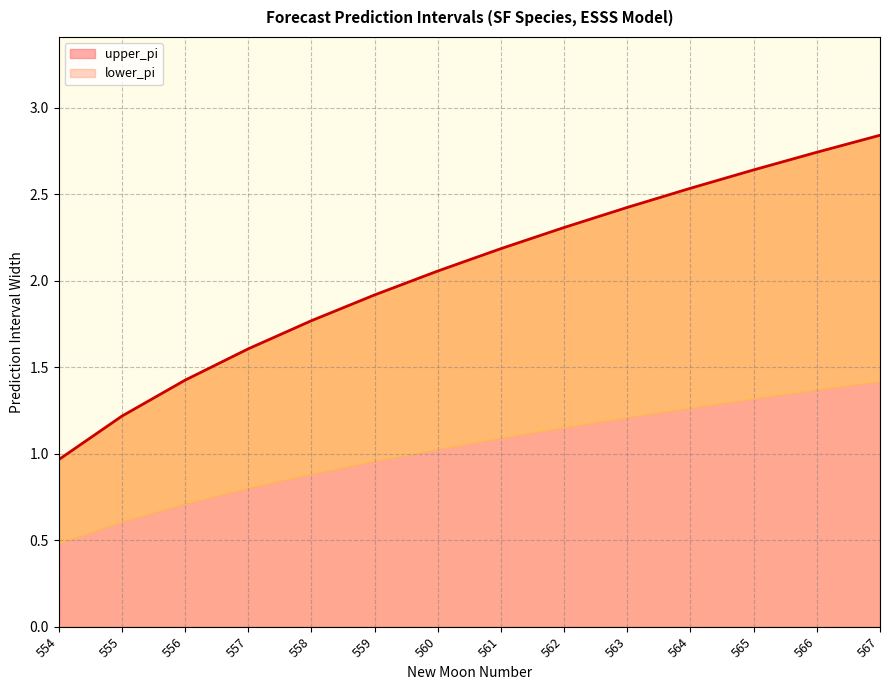

Rank the categories by value from lowest to highest.

554, 555, 556, 557, 558, 559, 560, 561, 562, 563, 564, 565, 566, 567